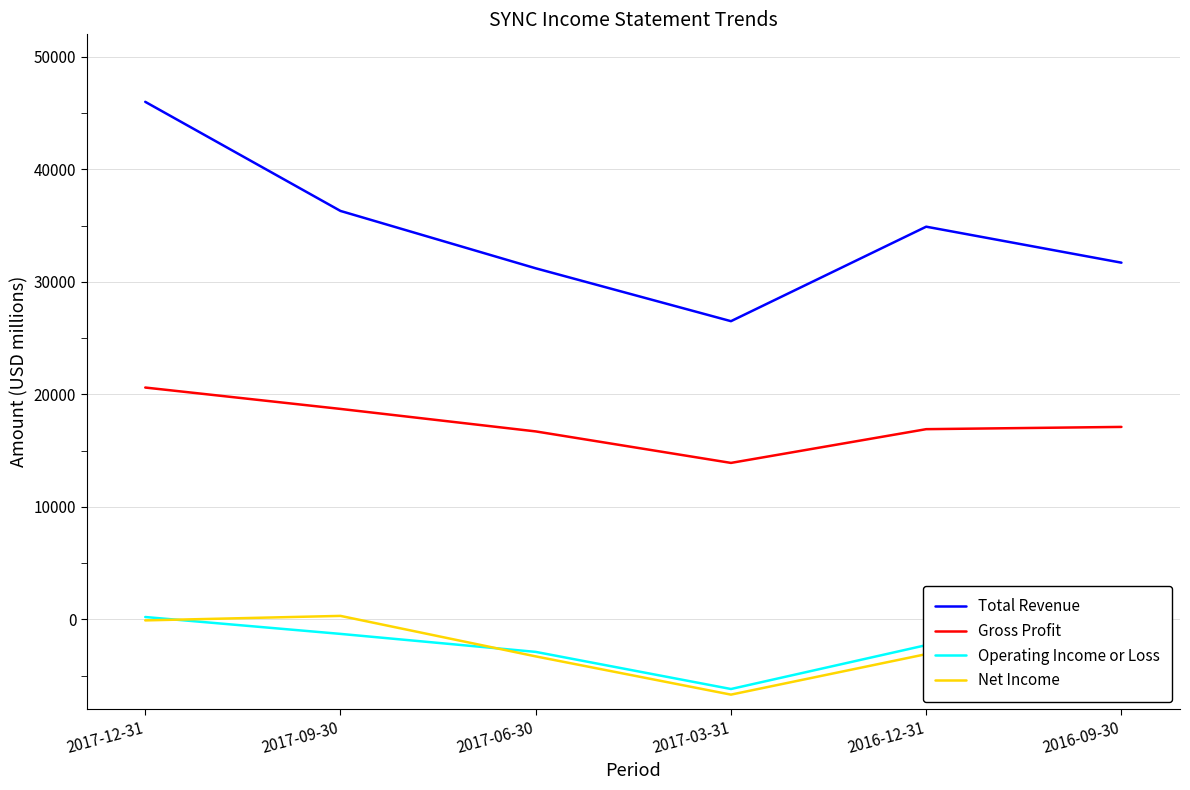

What is the spread (max minus min) of values at 2017-12-31?

46100